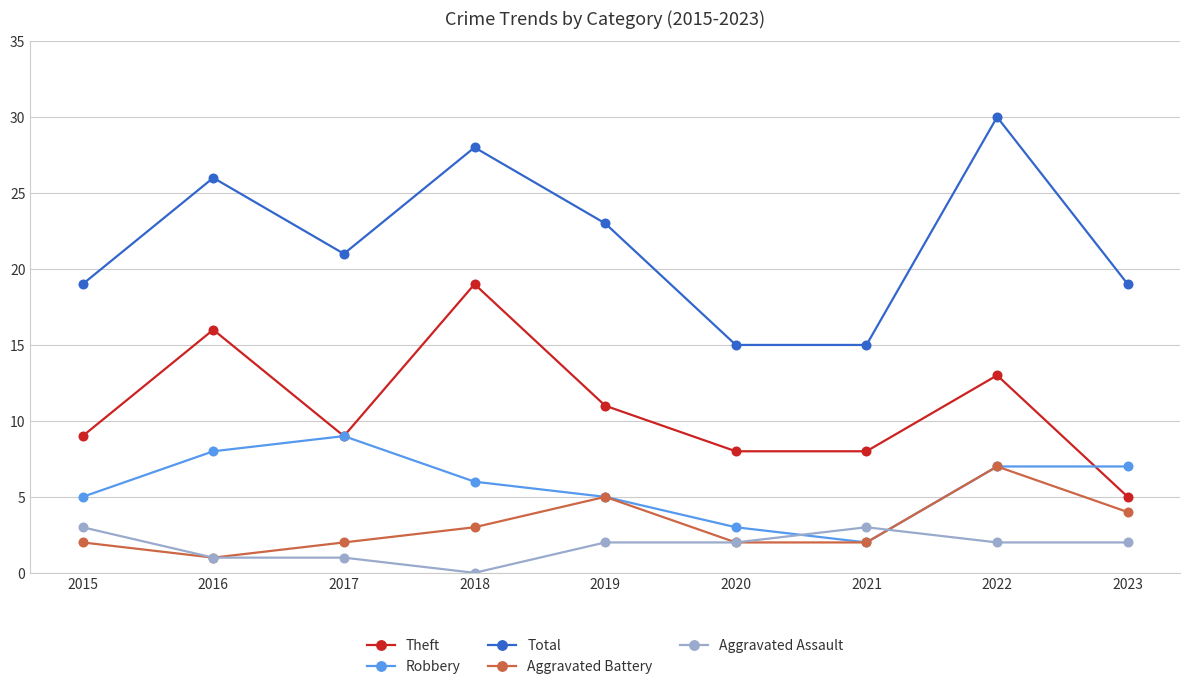

What is the lowest value of the Theft series?

5